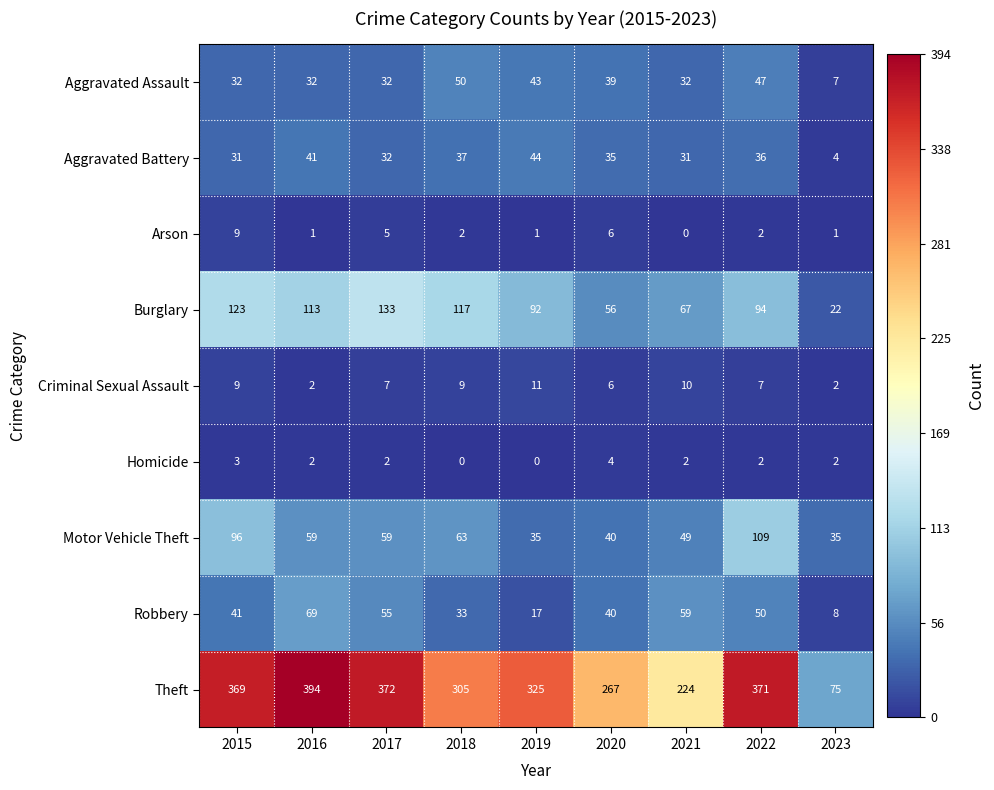

How many data points does each series have?

9